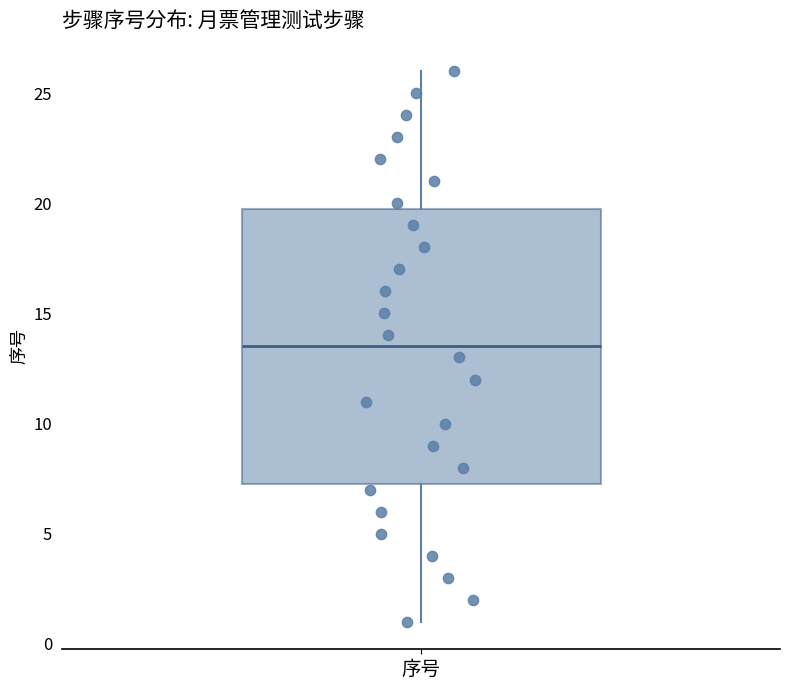

Where does the lower whisker of the box for 序号 end on the y-axis? The values are not printed on the chart, so give them approximately, as read against the axis.

1.0